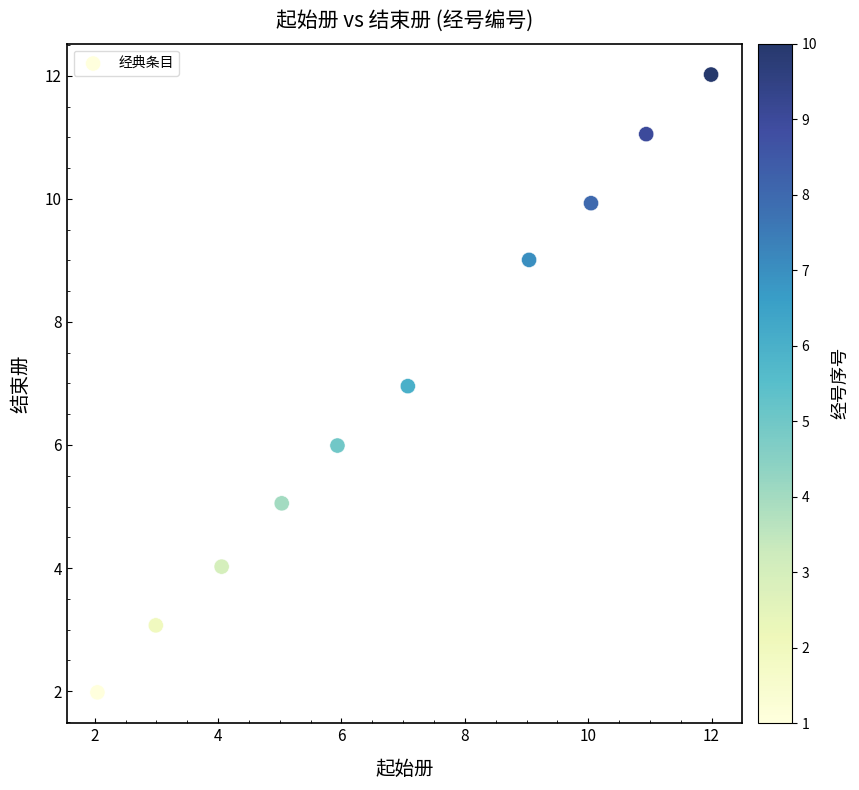

What is the range of Y values (max minus min)?

10.0